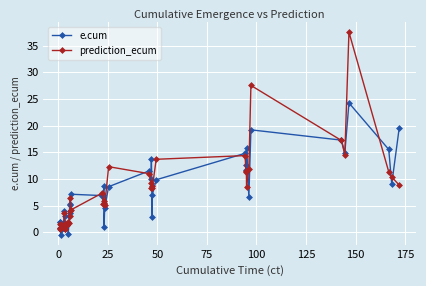

What is the average value of the e.cum series?

7.8